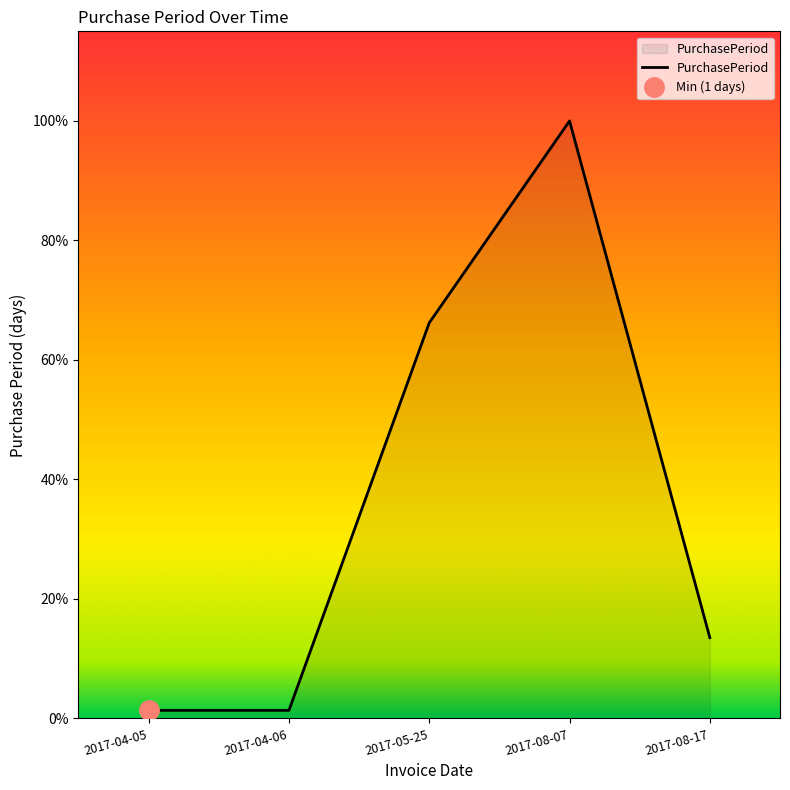

How many categories are shown in the chart?

5